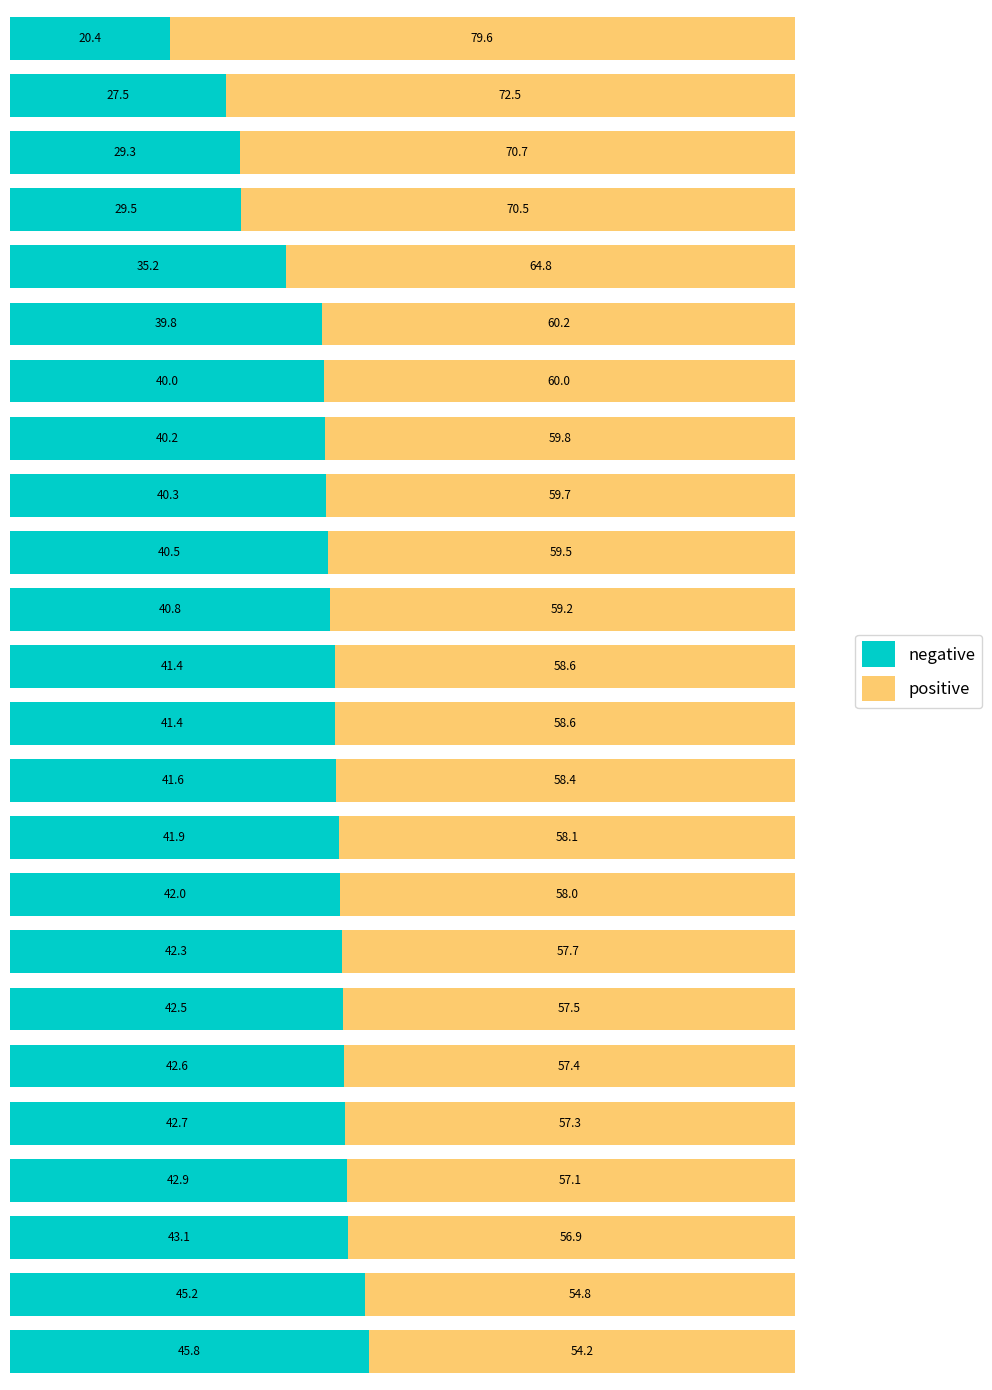

What is the average value of the negative series?

39.1